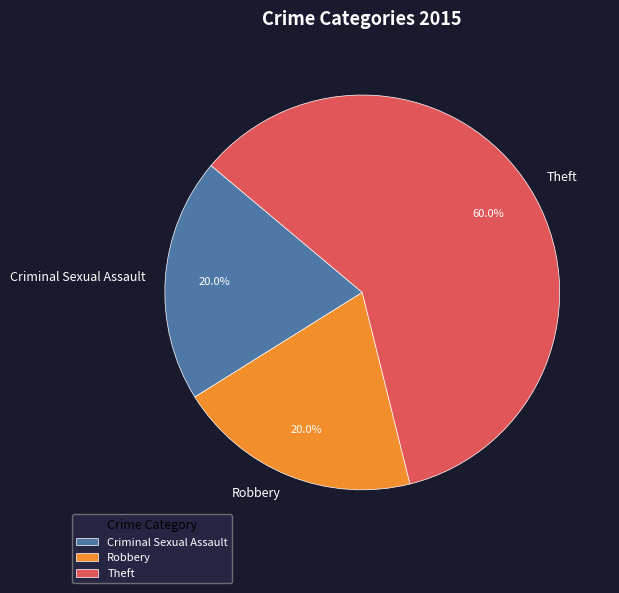

Count the number of slices in the pie.

3